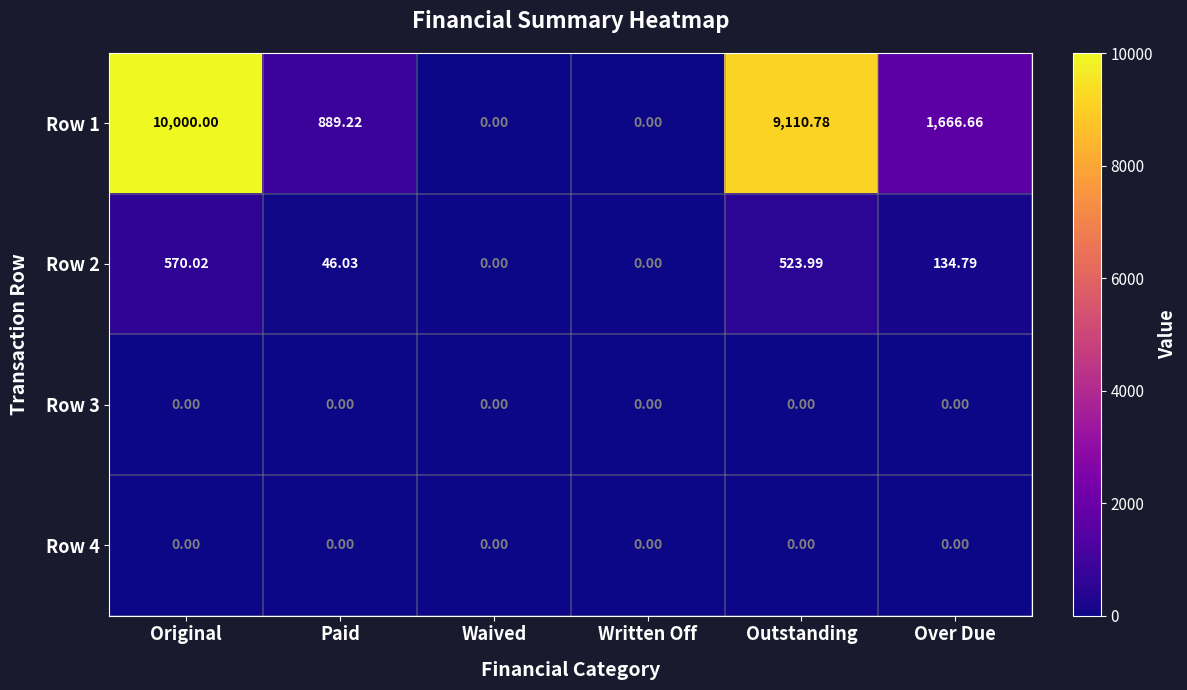

Count the number of categories in the chart.

6